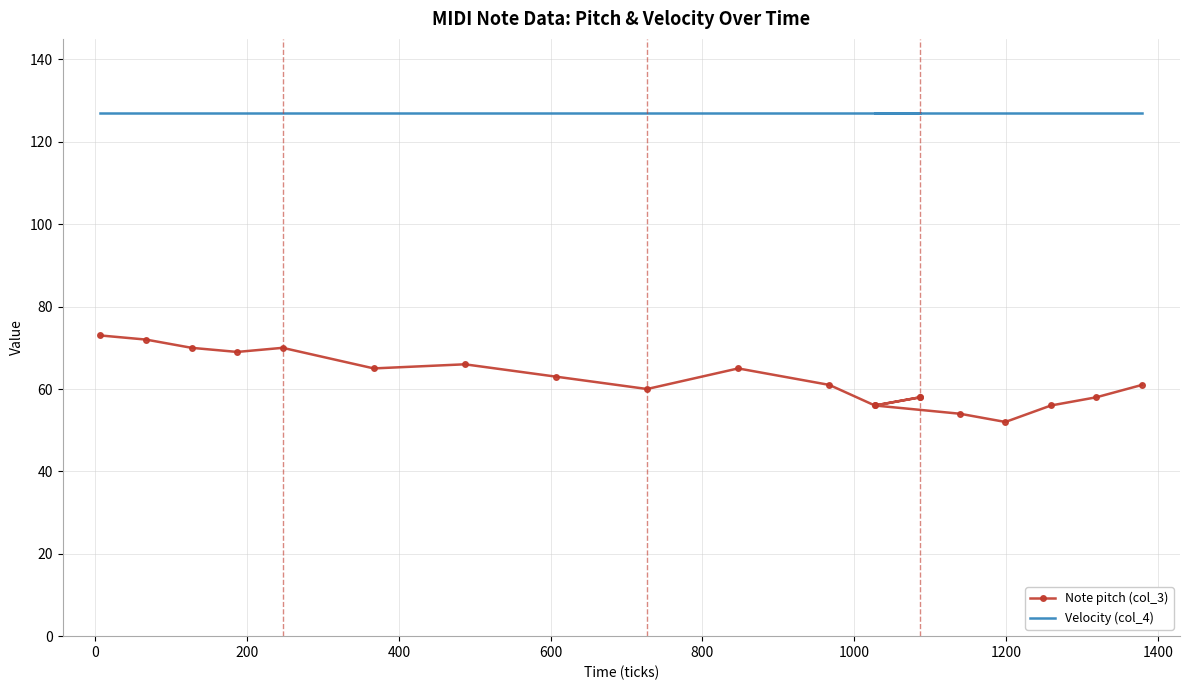

At 400, list the series in order from largest to smallest.

Velocity (col_4), Note pitch (col_3)